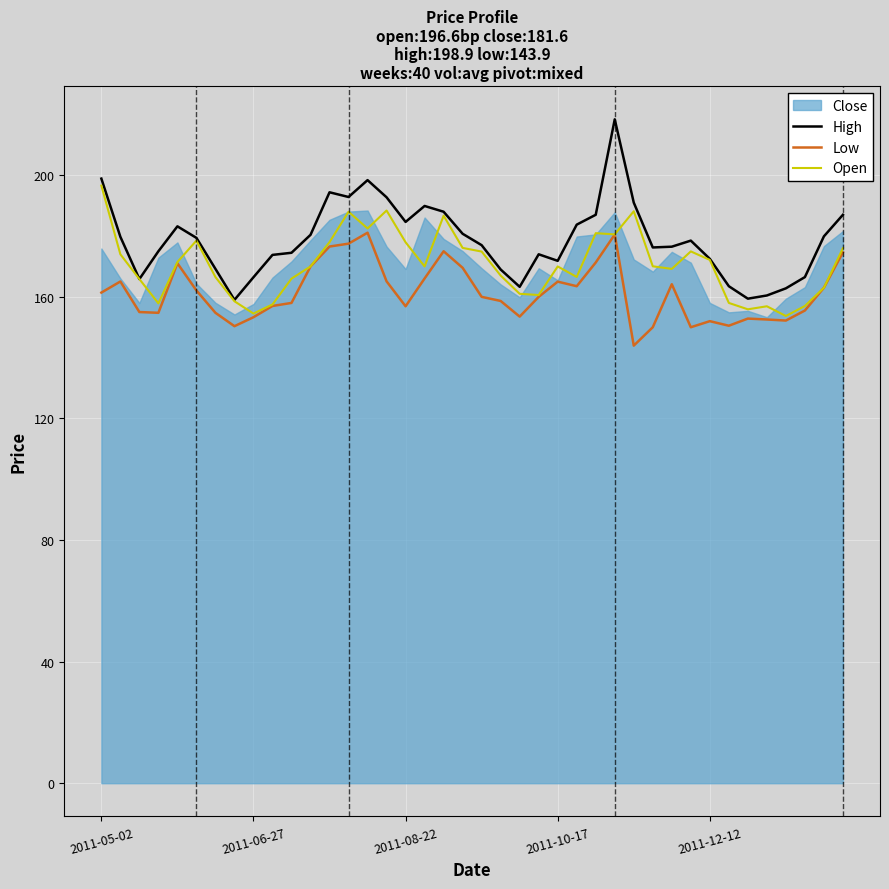

The value of High at 9 is 173.8. True or false?

True